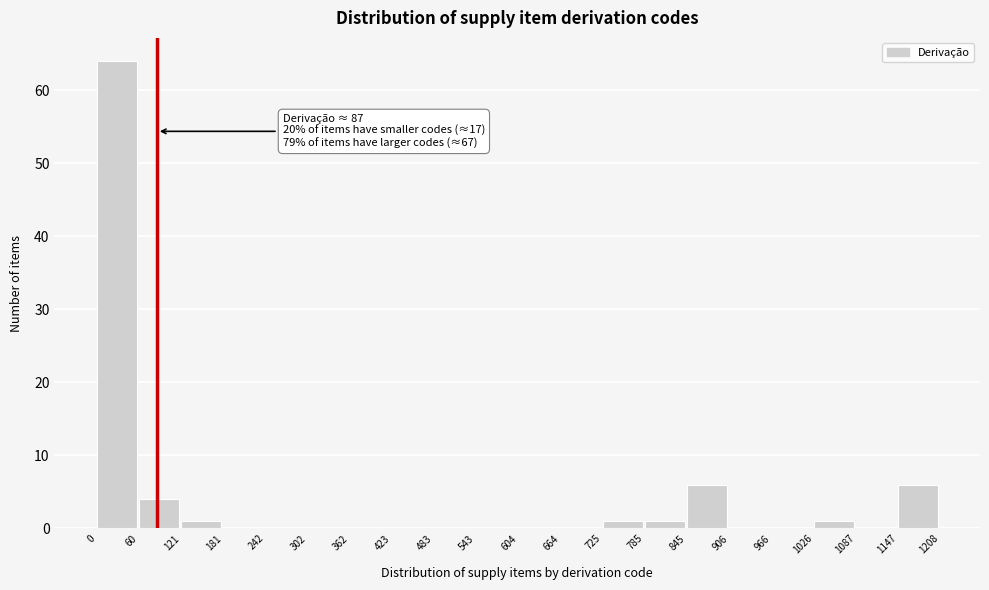

Over which range of the x-axis is the bar tallest?

0 to 60